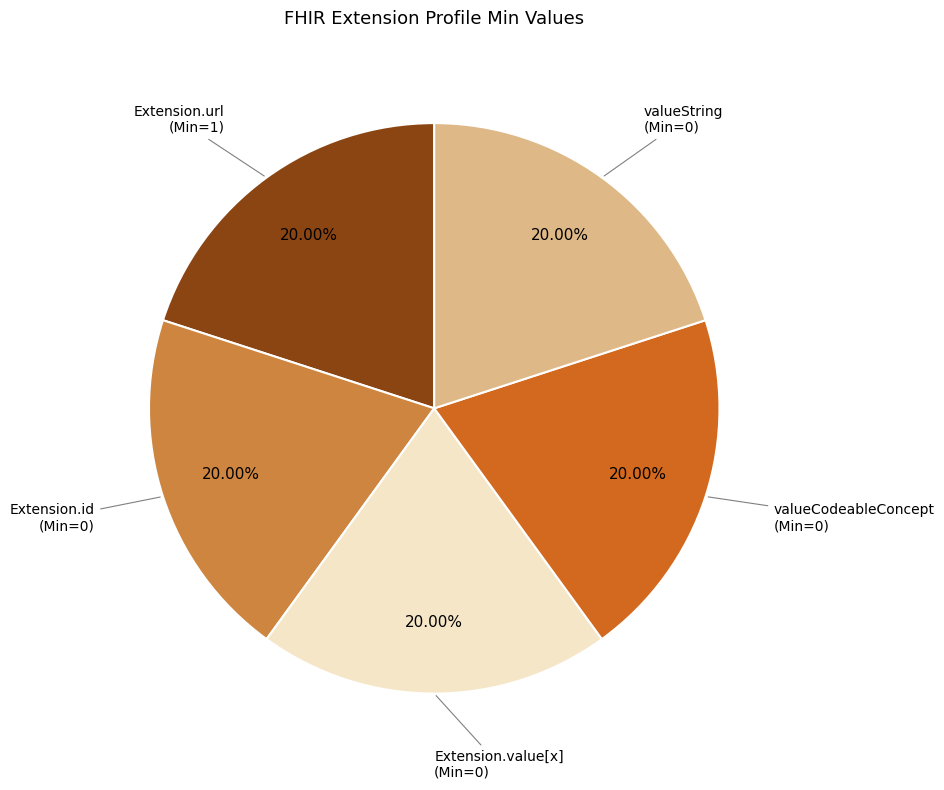

Does any single category account for the majority?

No